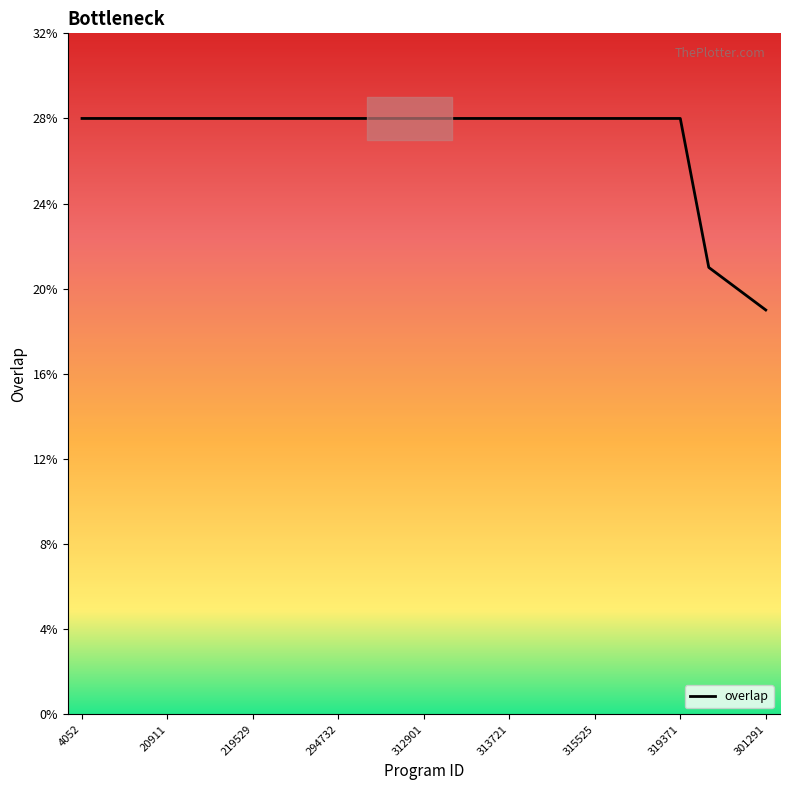

Rank the categories by value from lowest to highest.

301291, 265667, 267689, 4052, 8062, 8576, 20911, 131737, 209900, 219529, 224995, 287864, 294732, 301298, 312895, 312901, 313568, 313694, 313721, 313780, 314148, 315525, 315538, 315541, 319371